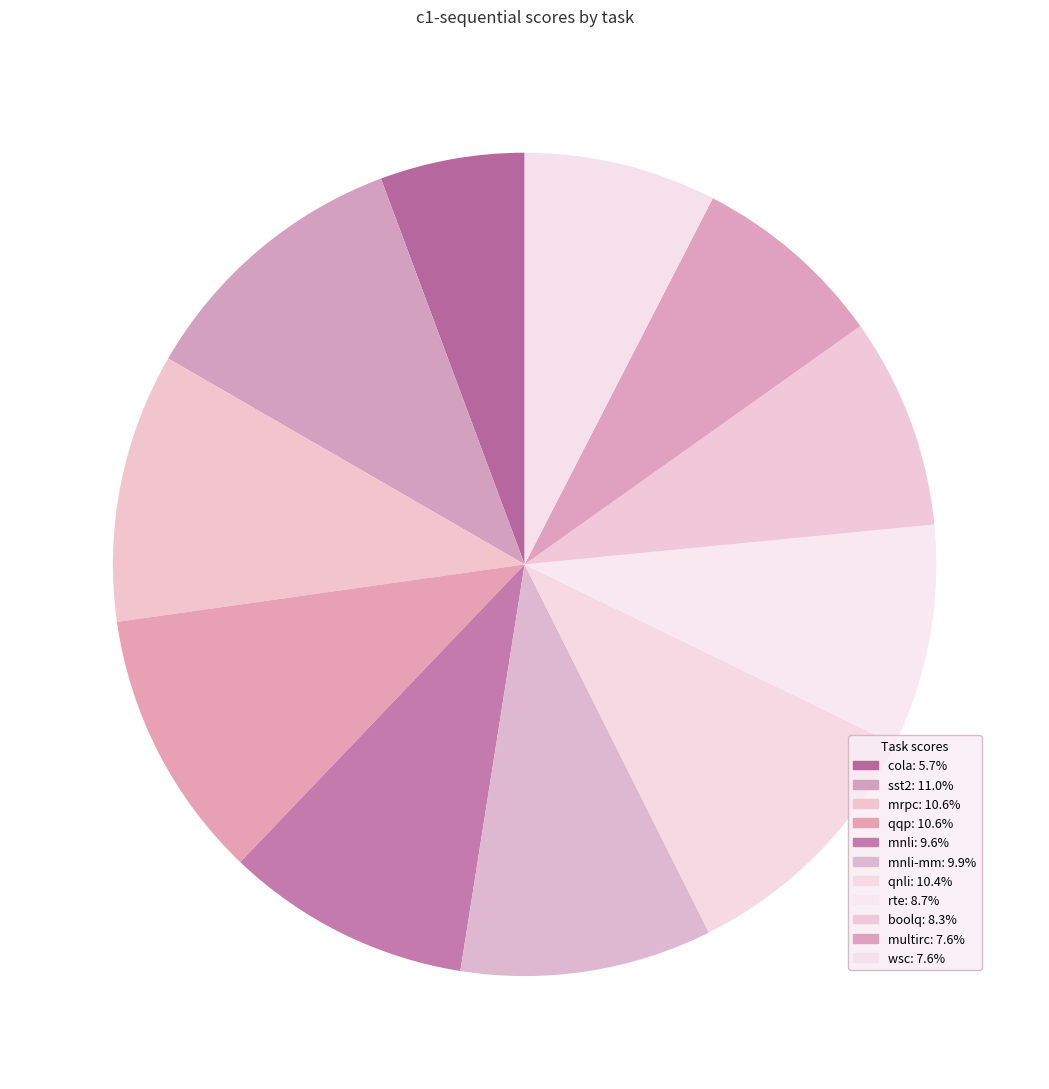

Is there any slice that represents more than half of the pie?

No